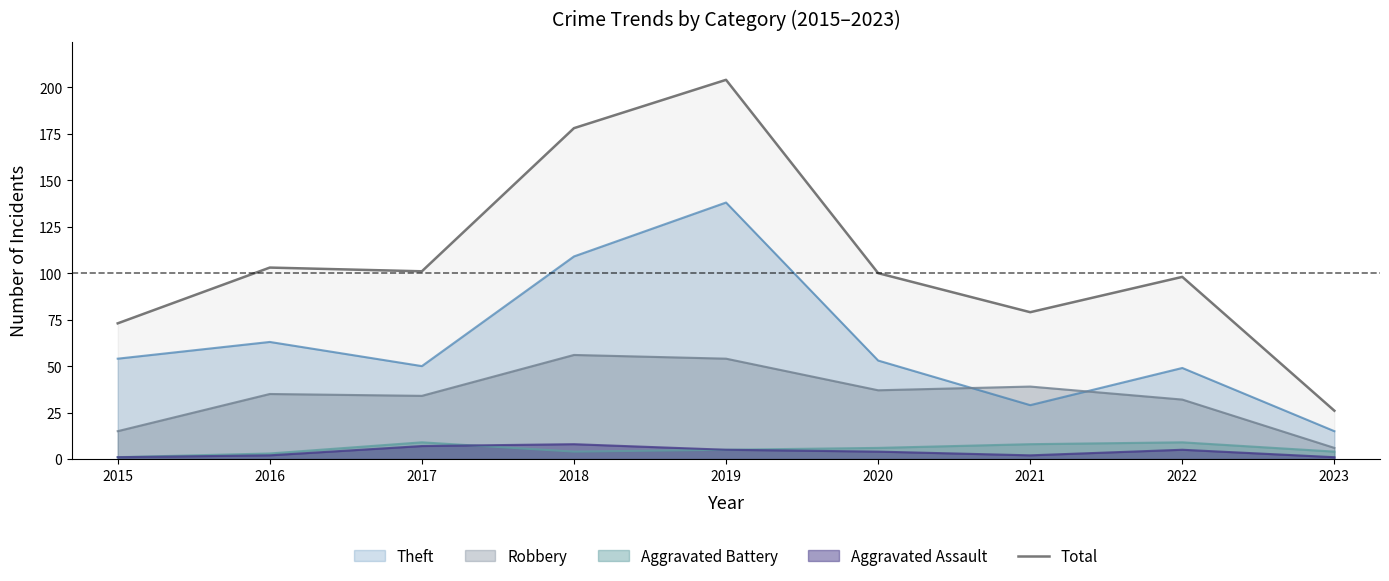

What is the greatest value displayed?

204